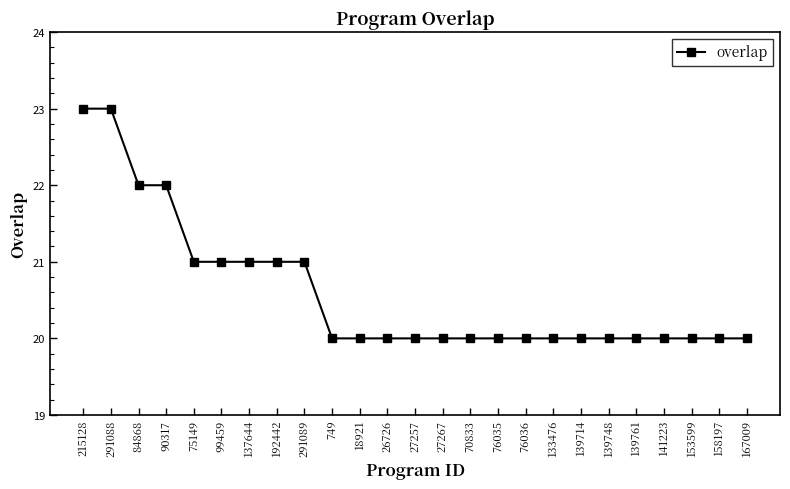

Approximately how many times larger is the value at 139761 compared to 99459?

1.0